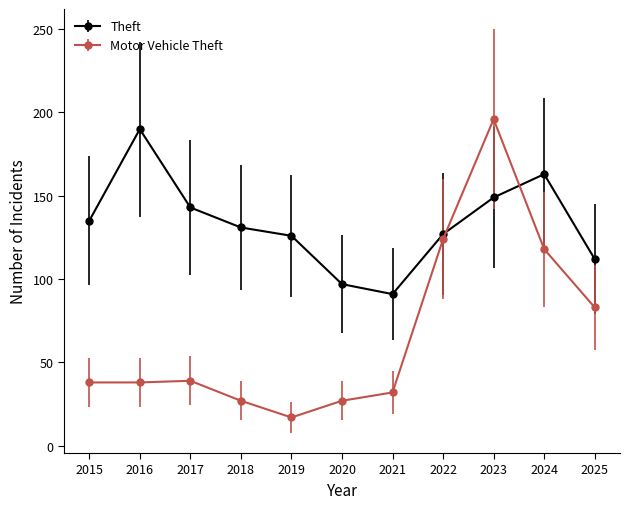

What is the maximum value for Motor Vehicle Theft?

196